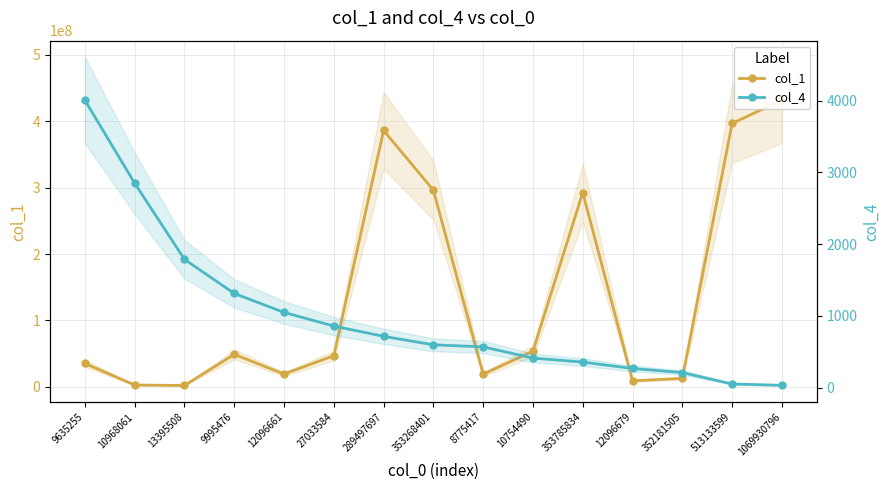

Which series has the largest total across all categories?

col_1